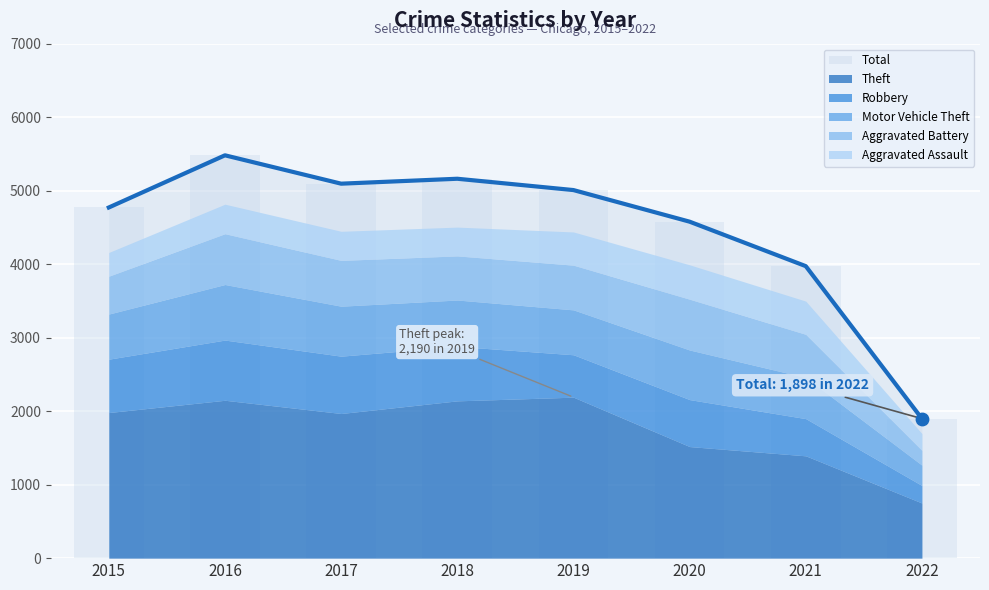

At which category is the sum across all series the highest?

2016